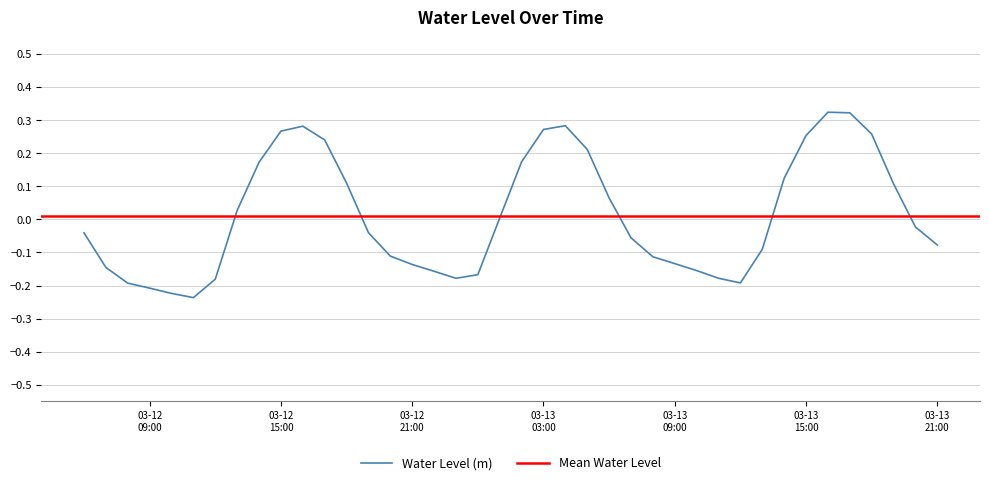

What is the label of the 4th point from the right?

2023-03-13 18:00